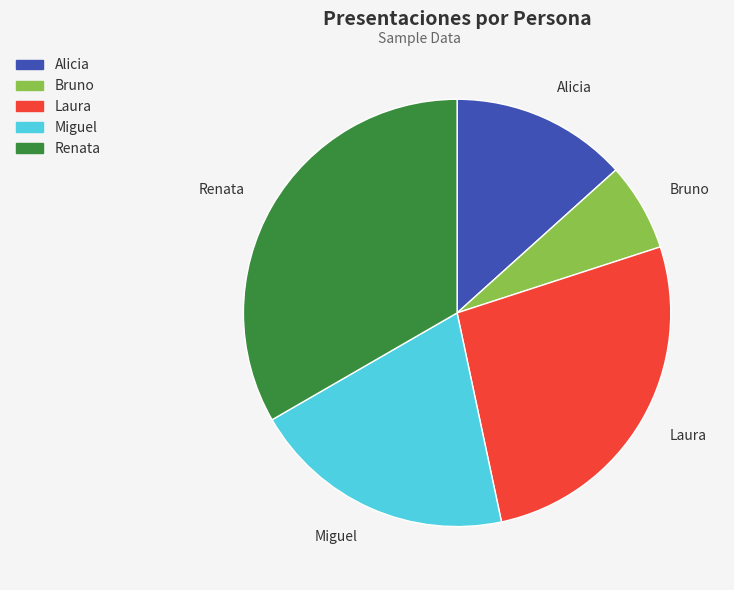

True or false: Renata accounts for 33% of the total.

True